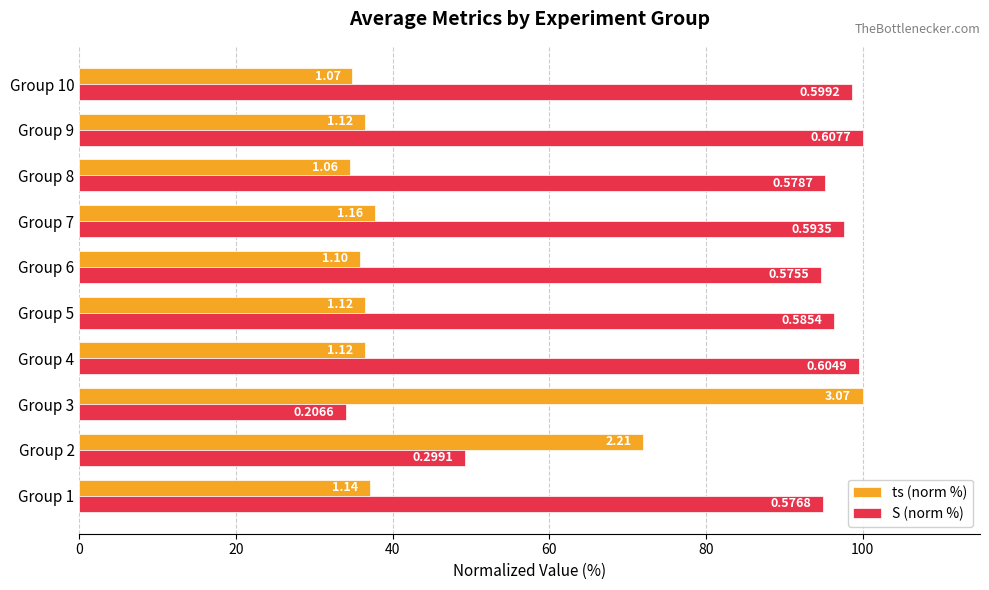

What is the minimum value for ts (norm %)?

34.5